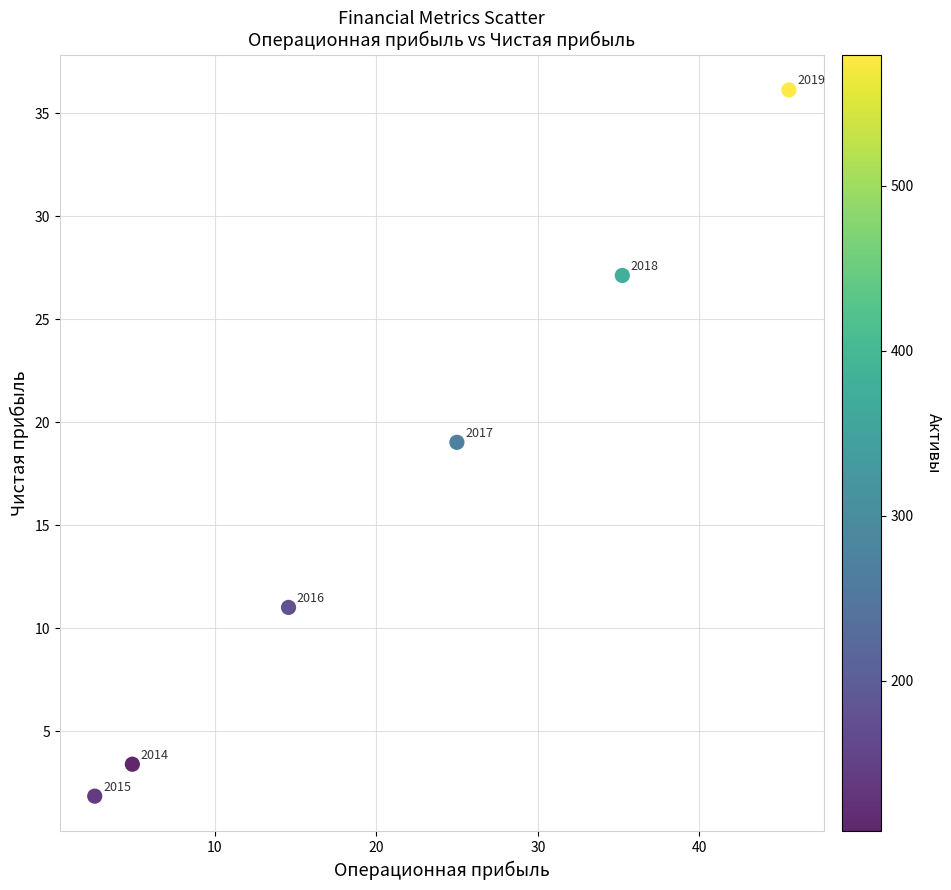

What Y value in the scatter plot is closest to 18?

19.0